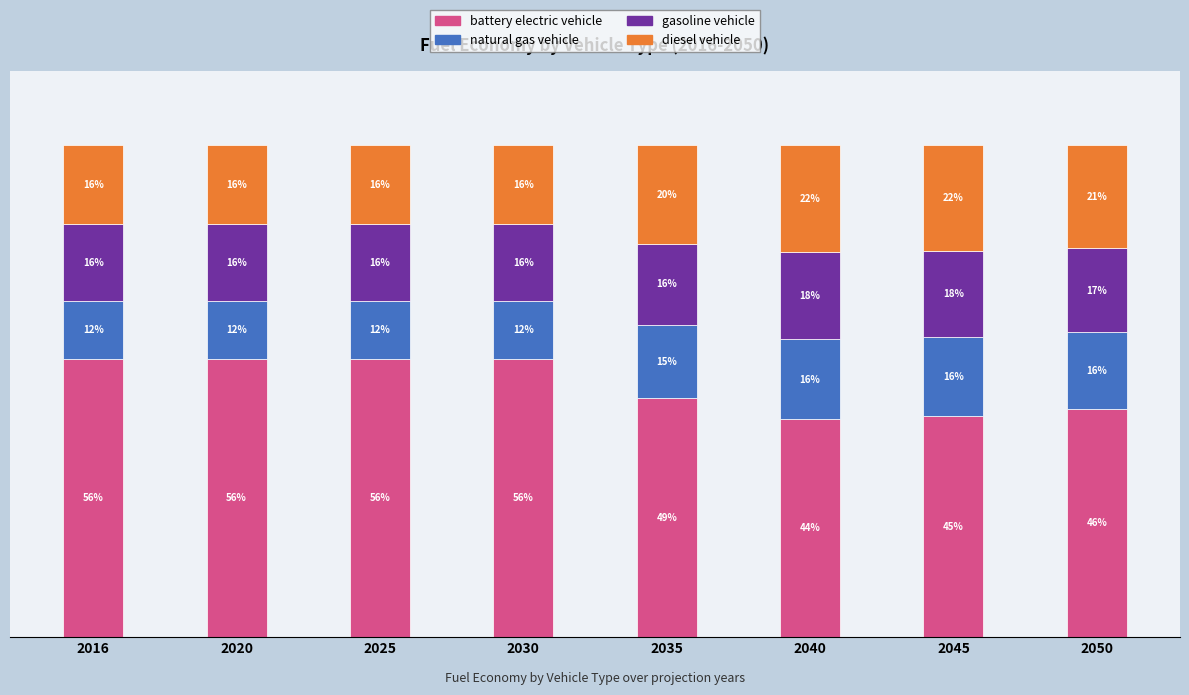

Are the bars grouped side by side (vs. stacked)?

No